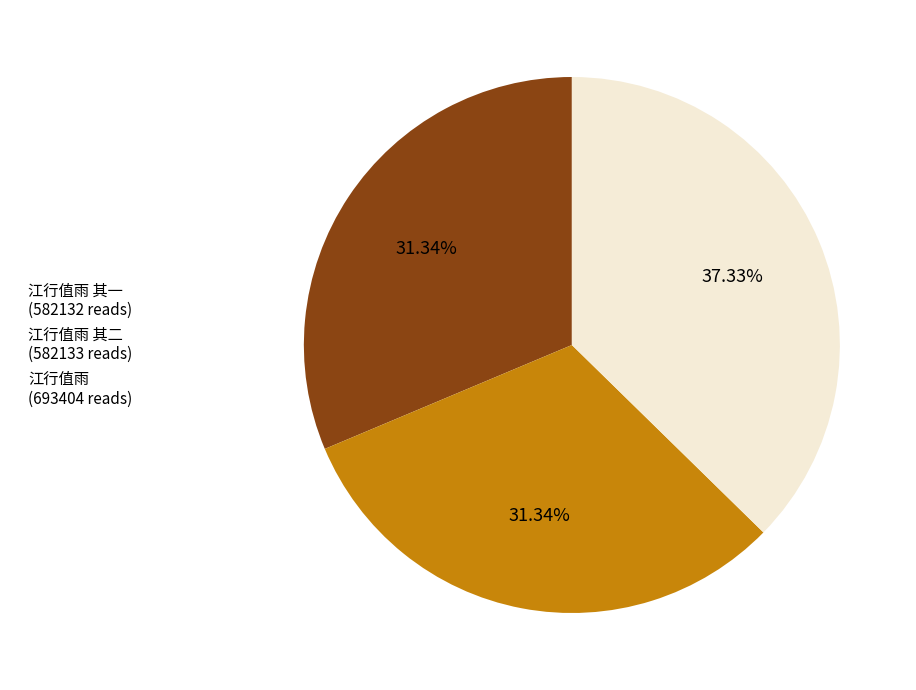

Do 江行值雨 (693404 reads) and 江行值雨 其一 (582132 reads) together represent more than half of the pie?

Yes